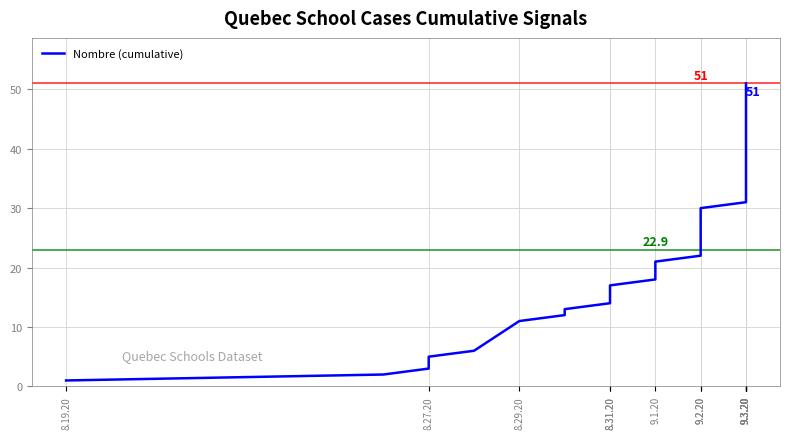

How many distinct data groups are displayed?

1